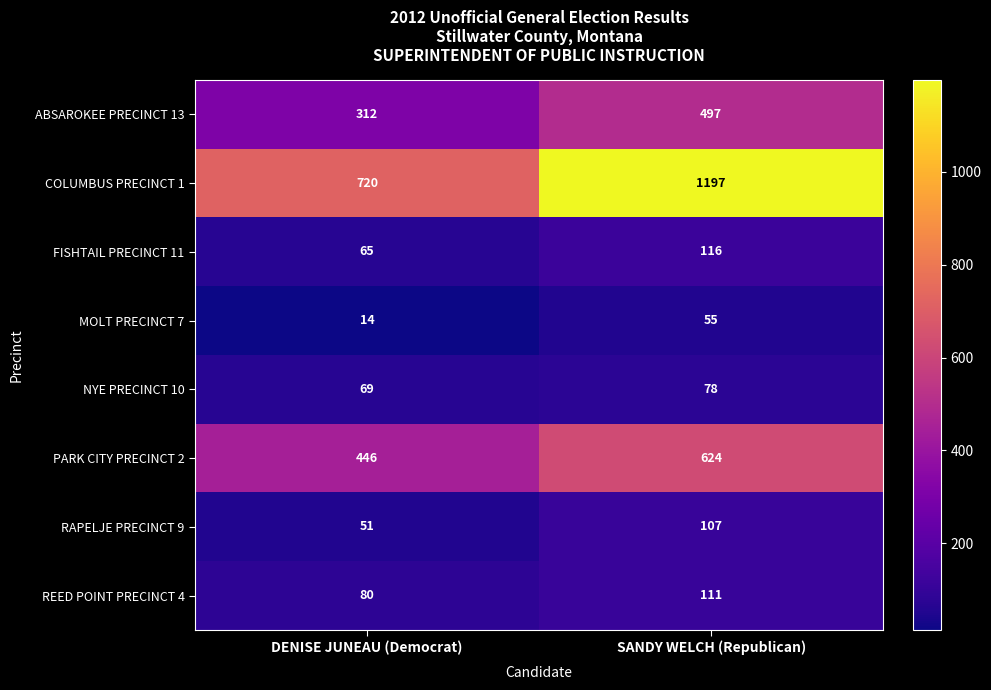

What is the difference between the maximum and minimum values in the NYE PRECINCT 10 series?

9